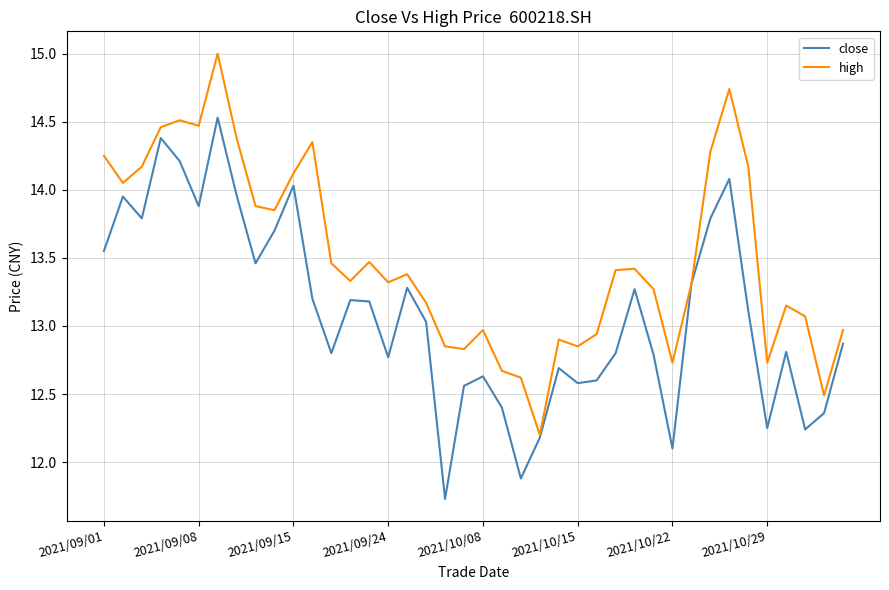

What are all the series names shown in the legend?

close, high